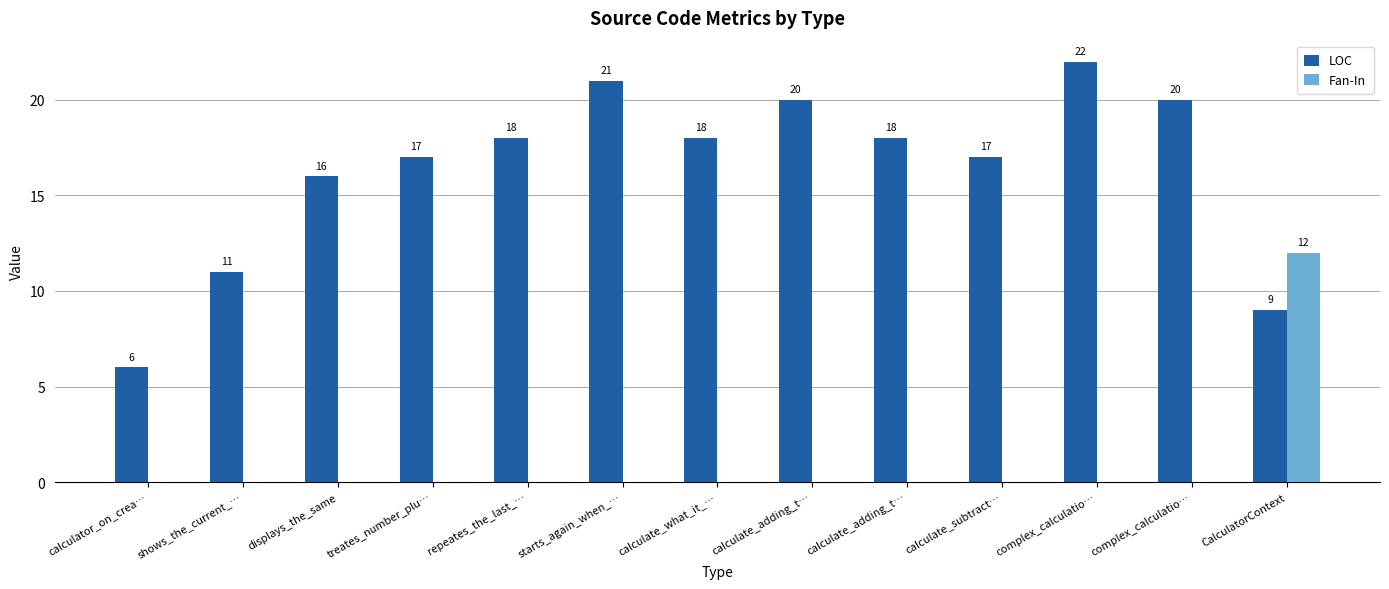

What is the total value across all series at calculate_subtract…?

17